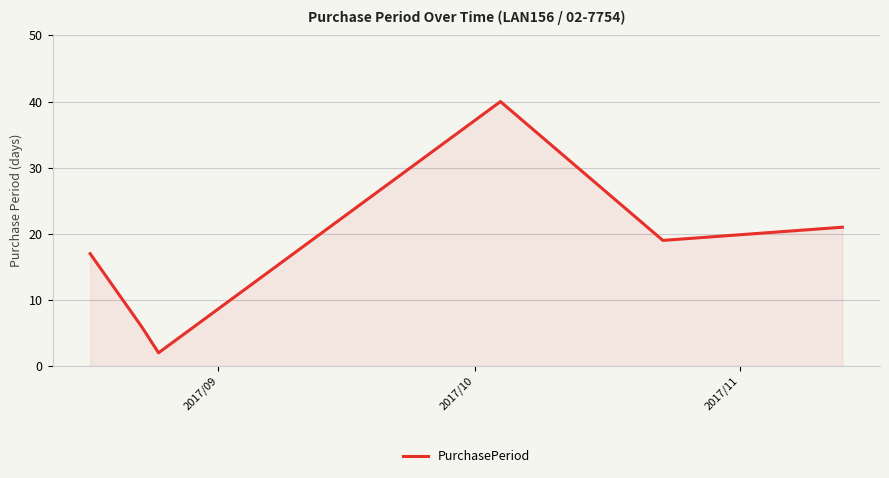

How many interior local peaks (higher than both neighbors) does the data have?

1